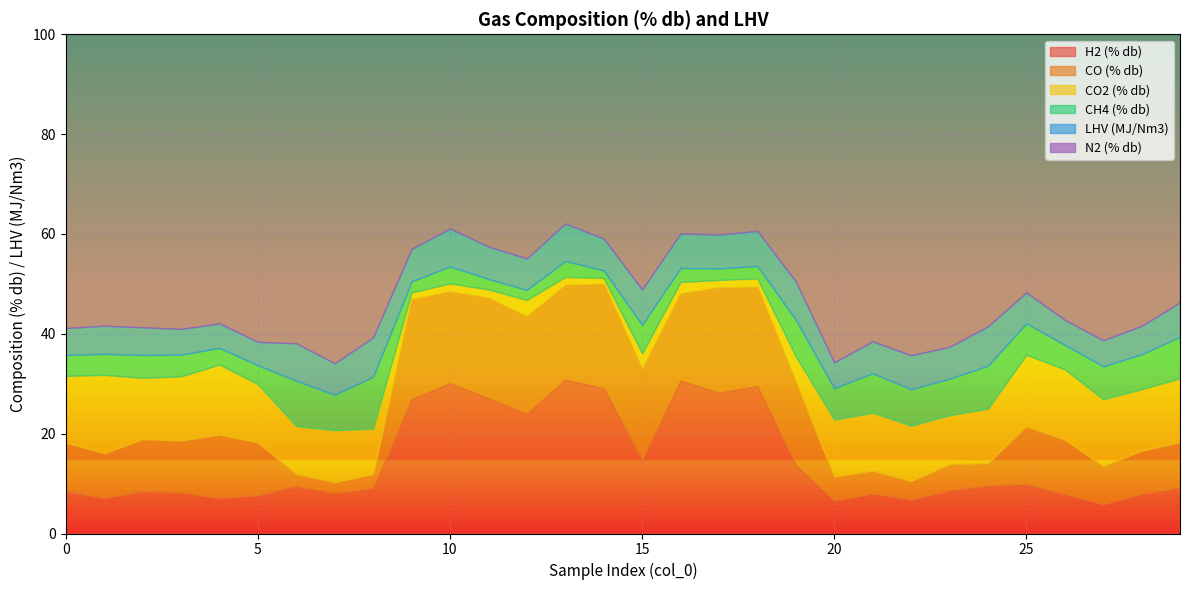

What is the highest value of the CO2 (% db) series?

15.7